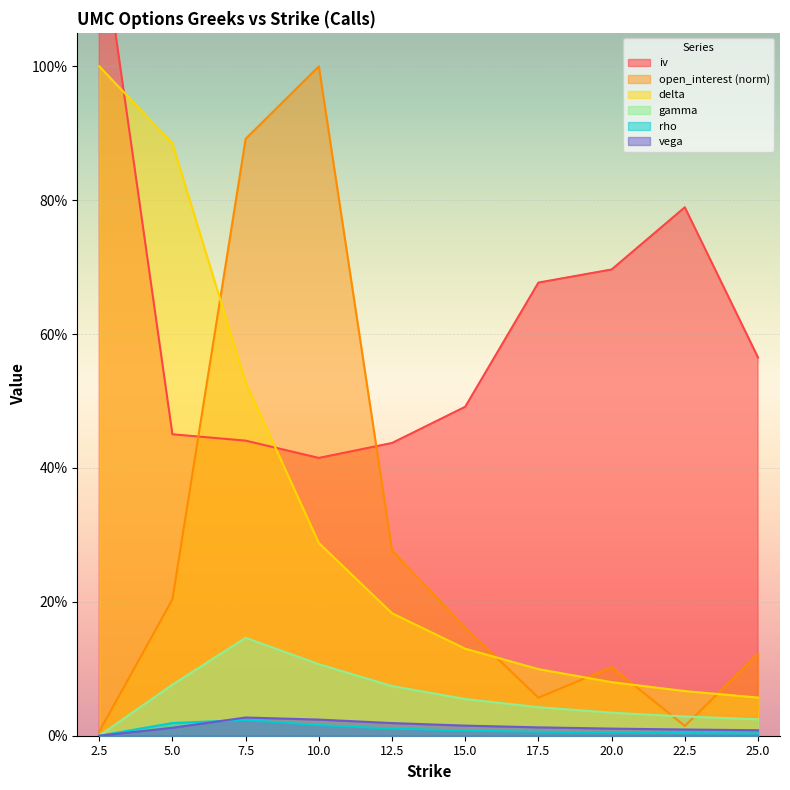

Rank the series at 22.5 from lowest to highest value.

rho, vega, open_interest, gamma, delta, iv